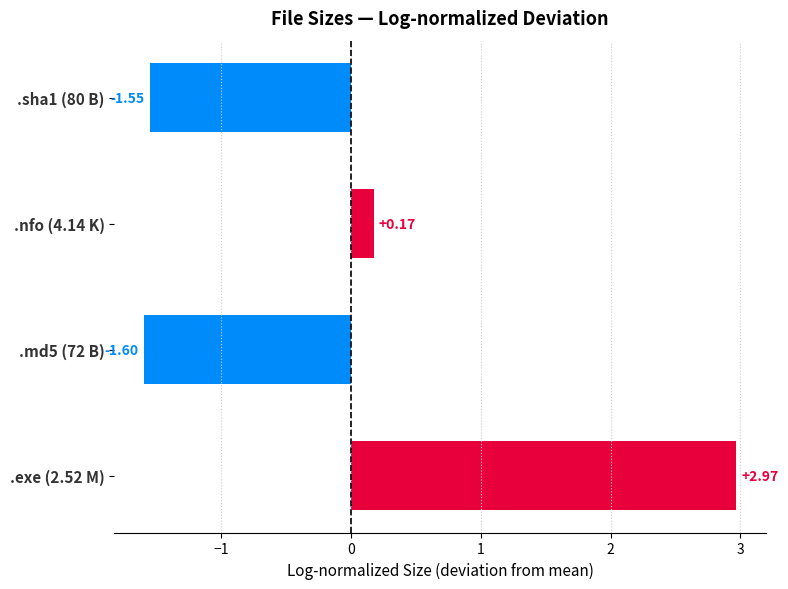

Count the number of data series in this chart.

1